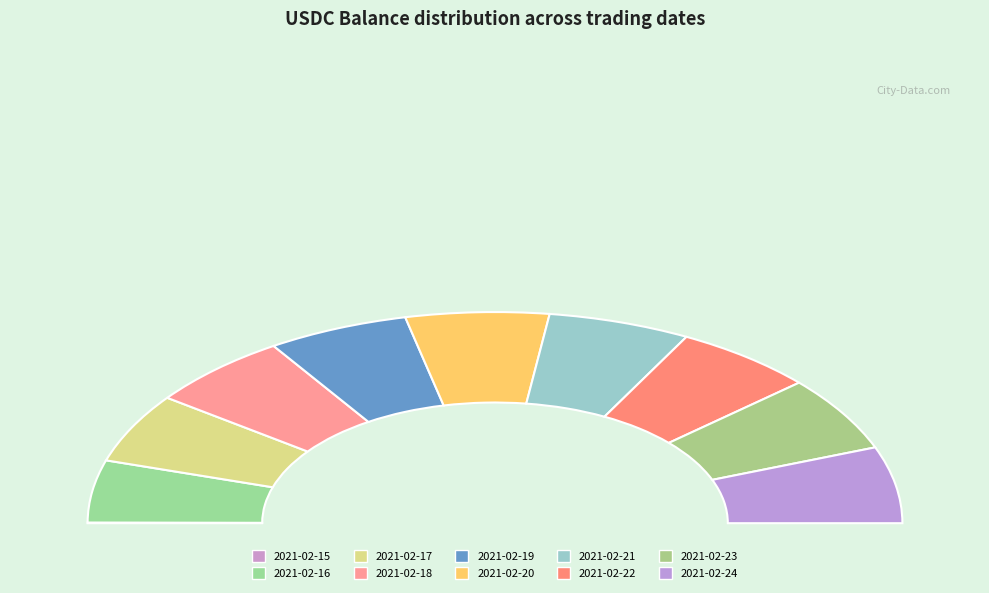

How much of the chart is everything except 2021-02-17?

89.4%